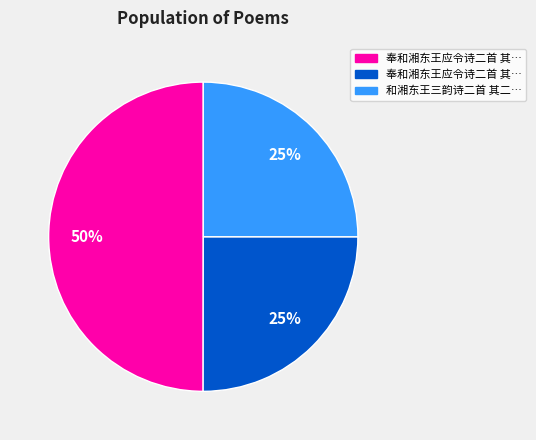

To the nearest percent, what is the average slice percentage?

33%